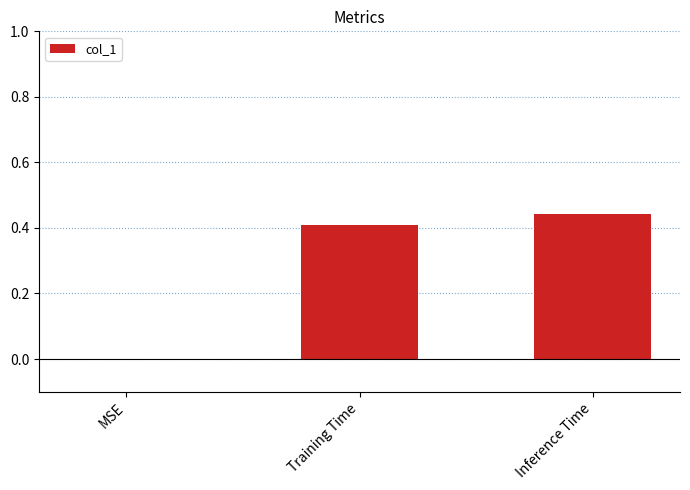

What is the sum of all values?

0.9